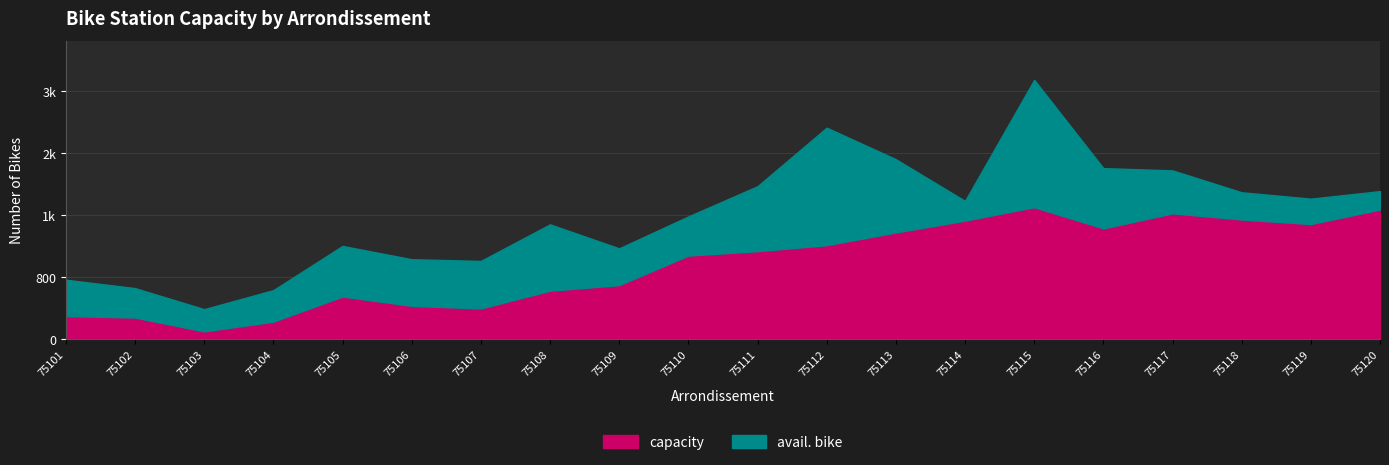

True or false: capacity and avail. bike intersect in this chart.

False